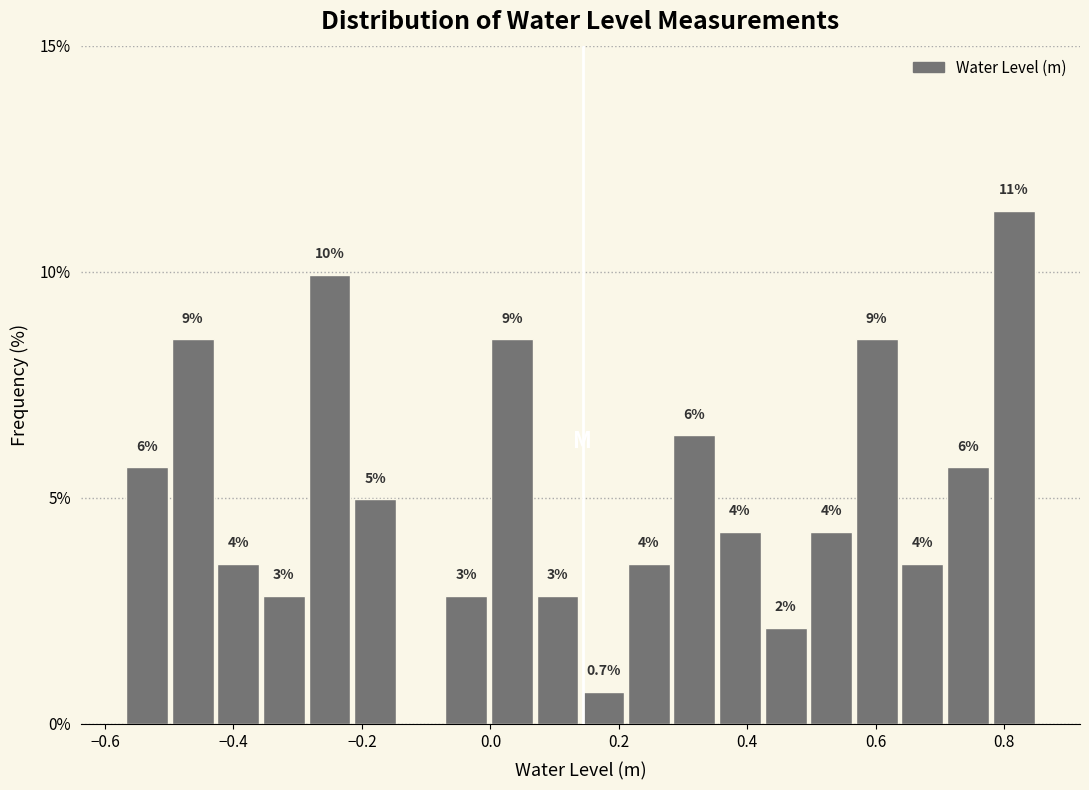

Read against the x-axis, roughly where is the centre of the tallest bar?

0.82